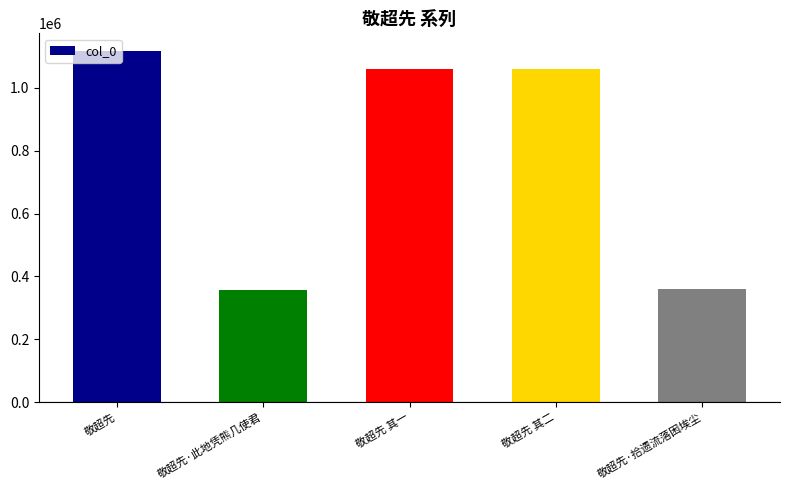

Are the bars grouped side by side (vs. stacked)?

No